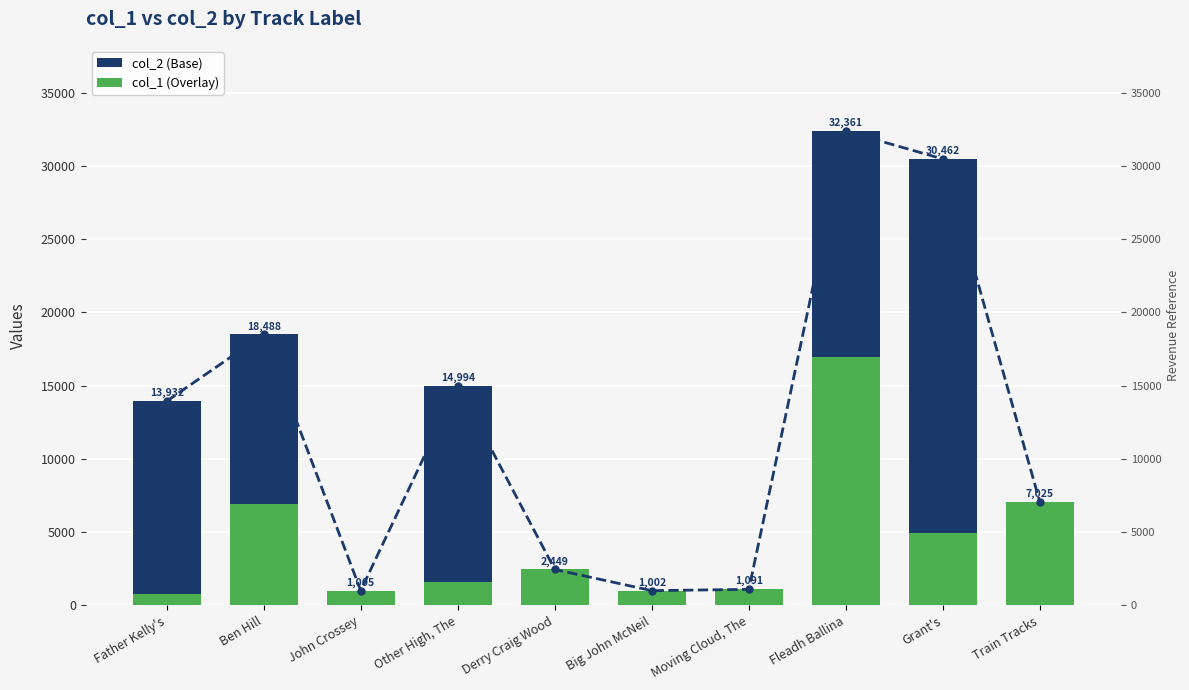

Which series has the widest spread of values?

col_2 (Base)